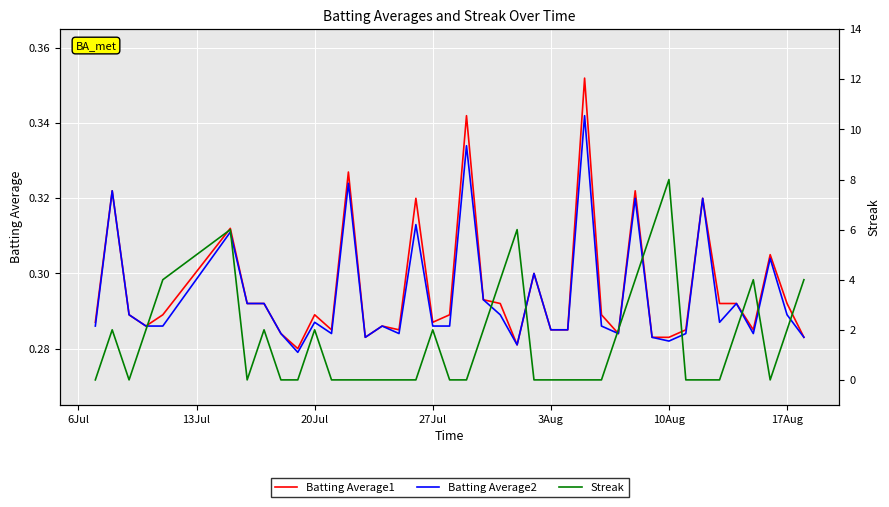

How many interior local valleys does the Batting Average1 series have?

9